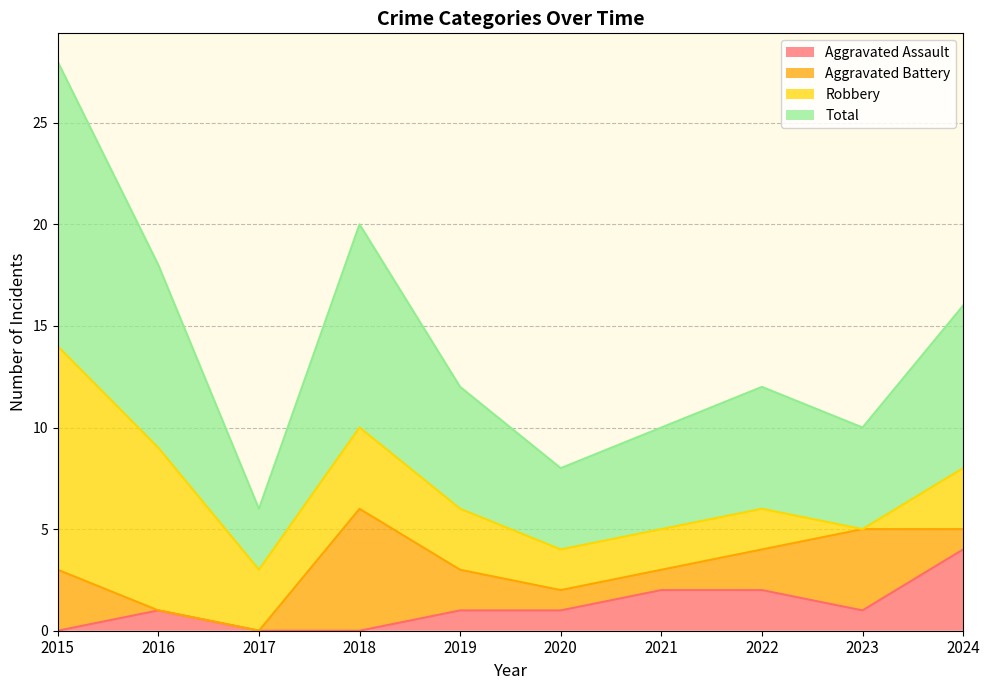

The Aggravated Assault series shows -1 at 2015. True or false?

False